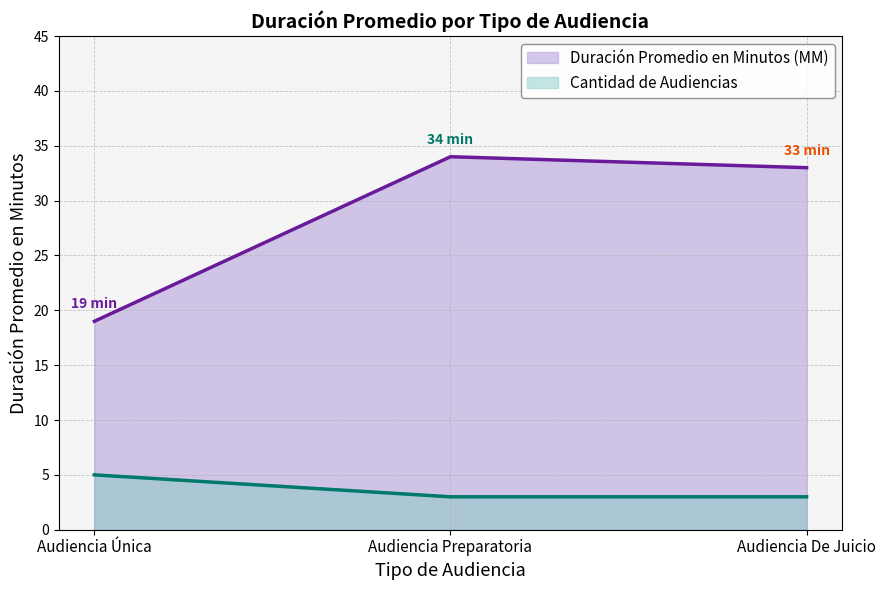

At which category does the chart reach its peak across all series?

Audiencia Preparatoria